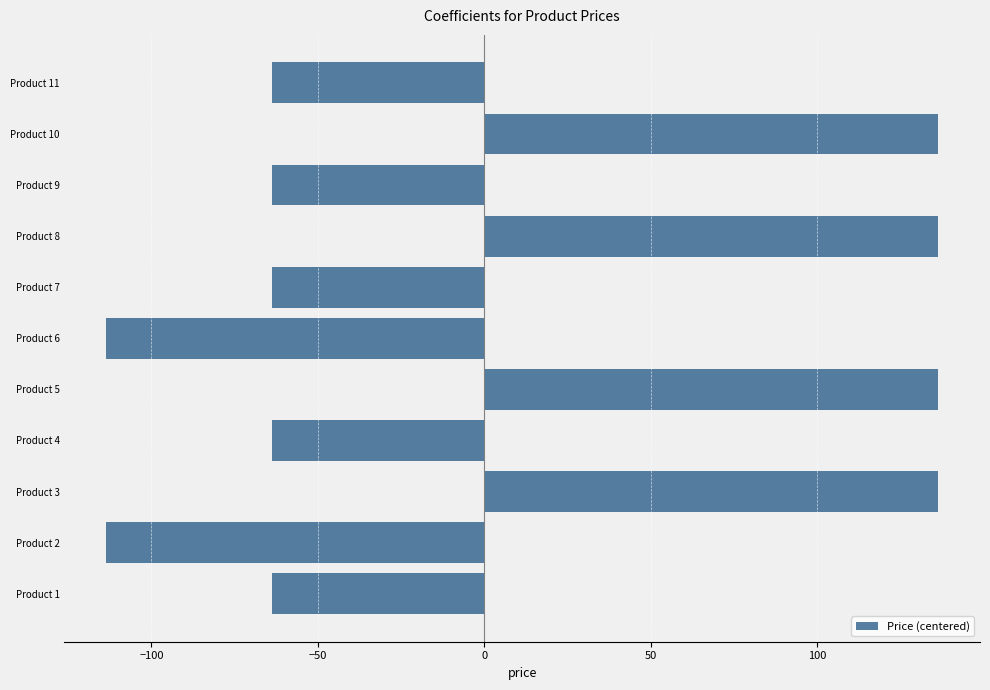

What is the maximum value shown in the chart?

136.4